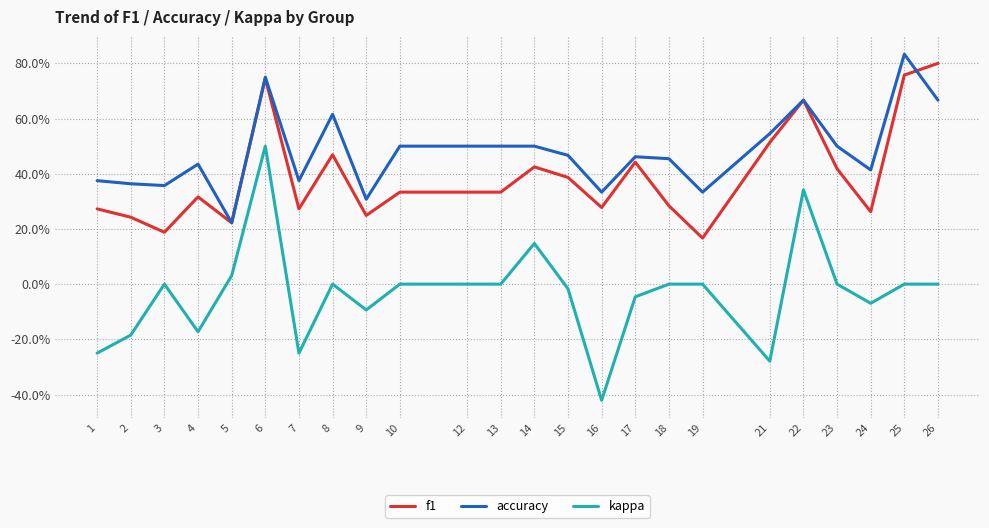

Does the chart display data point markers on the line(s)?

No